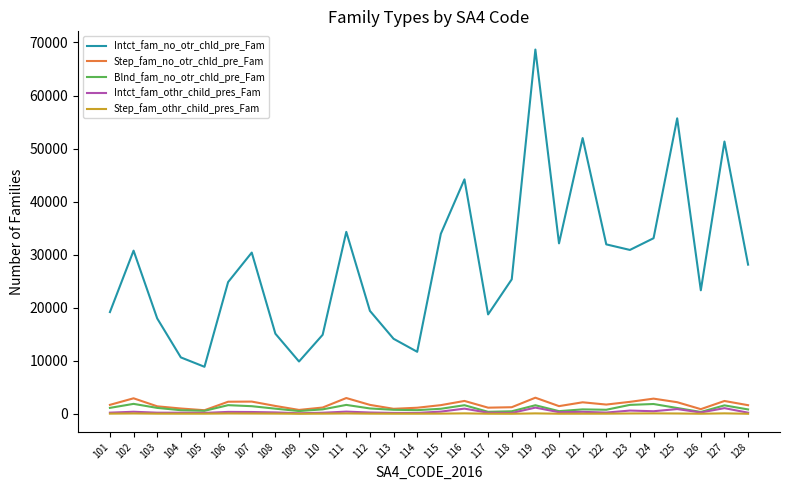

The value of Intct_fam_othr_child_pres_Fam at 117 is 209. True or false?

True